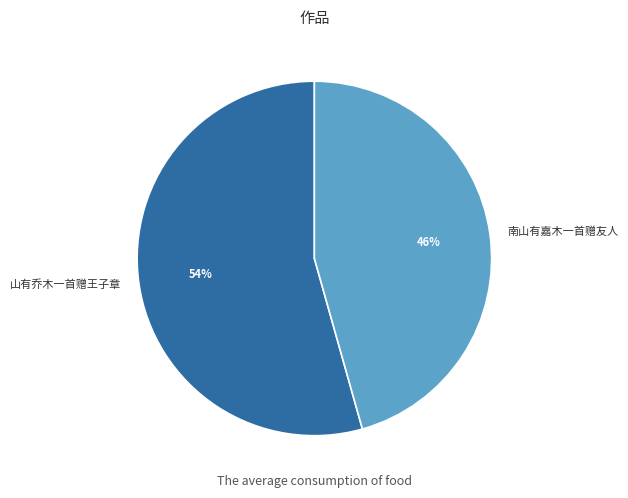

Combined, do 山有乔木一首赠王子章 and 南山有嘉木一首赠友人 account for over 50%?

Yes